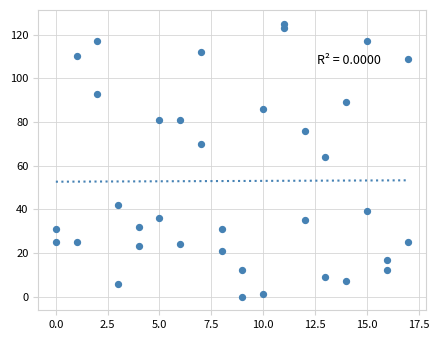

What is the range of X values (max minus min)?

17